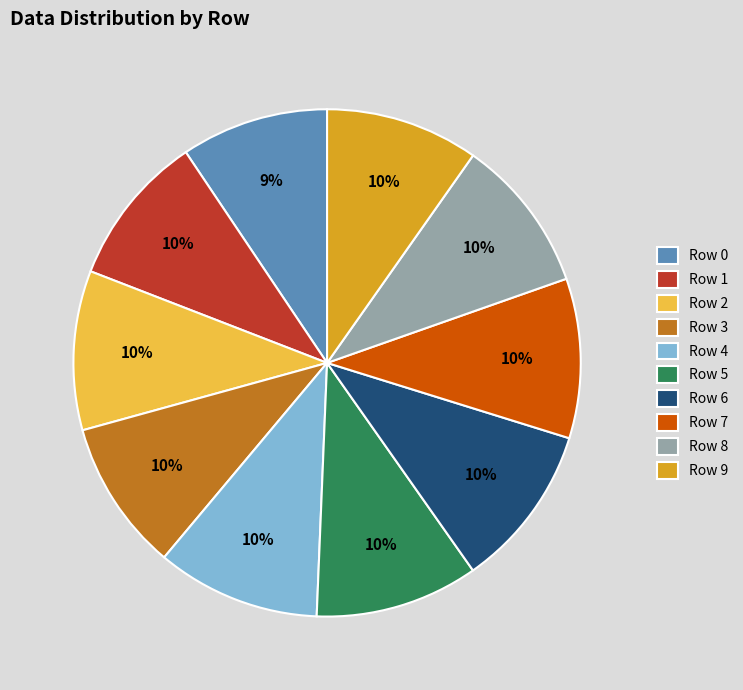

Combined, do Row 5 and Row 2 account for over 50%?

No